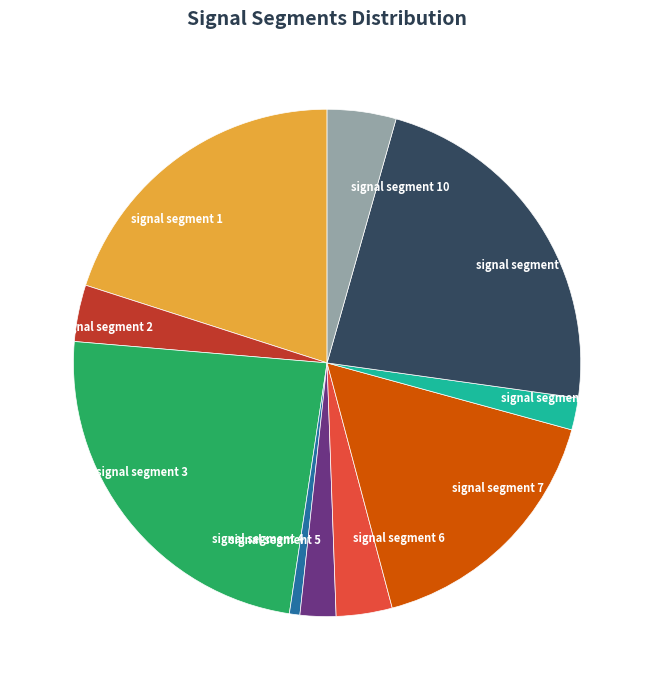

Is it true that signal segment 2 is 4% of the pie?

True